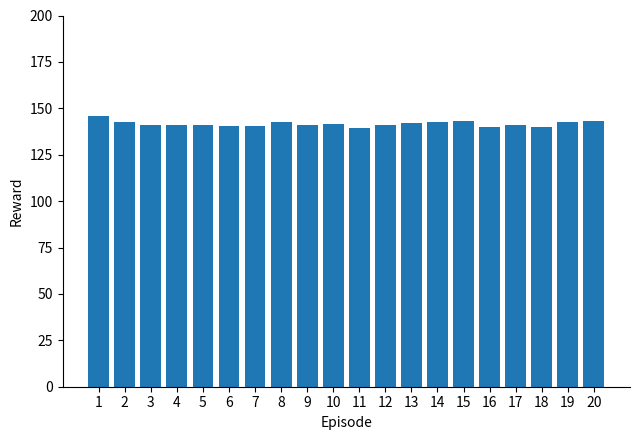

What is the maximum value shown in the chart?

145.8